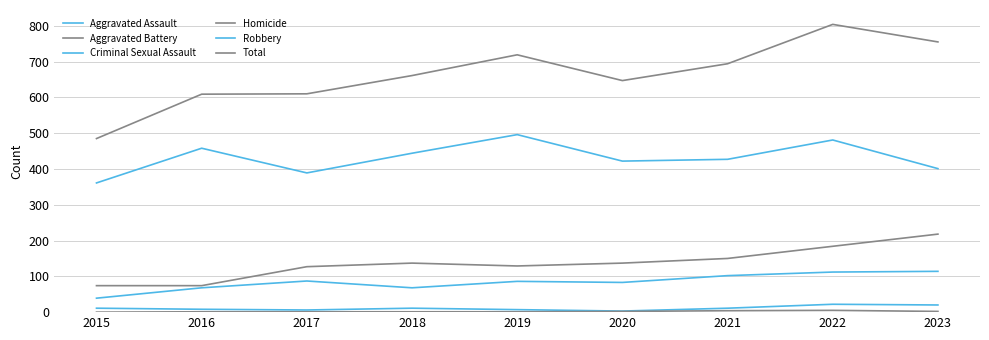

Does the chart display data point markers on the line(s)?

No